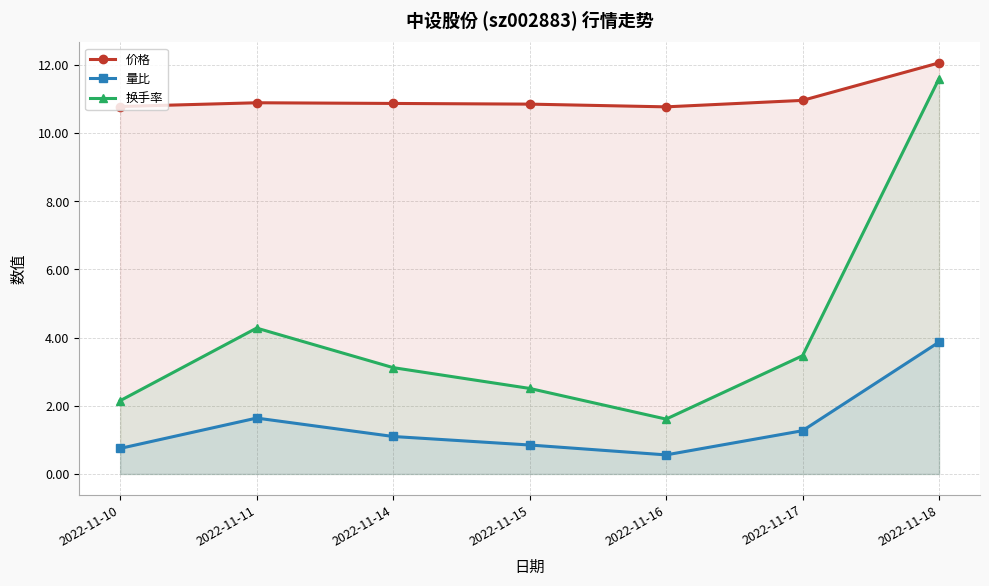

True or false: 换手率 has a value of 2.1 at 2022-11-10.

True